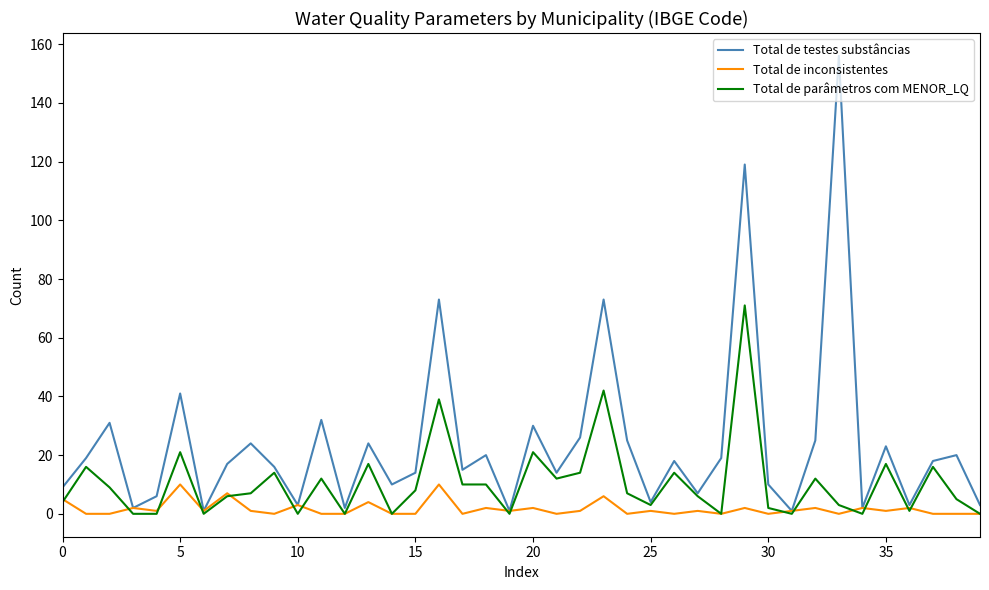

True or false: Total de inconsistentes has more than 1 interior local peaks.

True